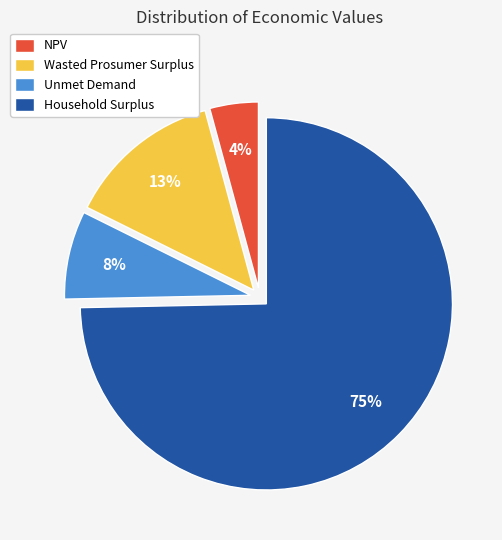

Combined, do Household Surplus and Wasted Prosumer Surplus account for over 50%?

Yes